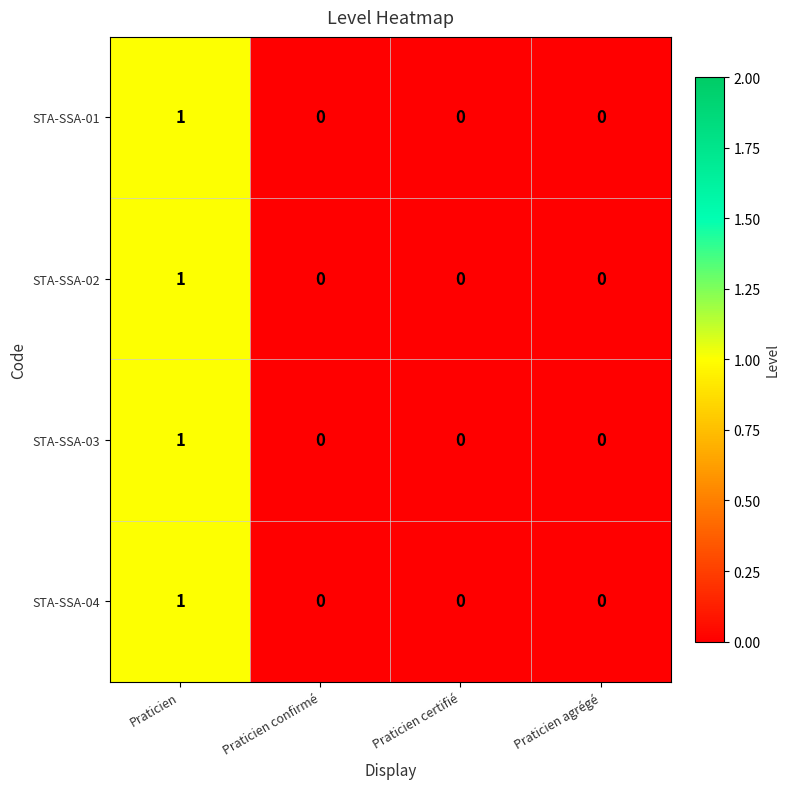

Which label corresponds to the largest value in the chart?

Praticien